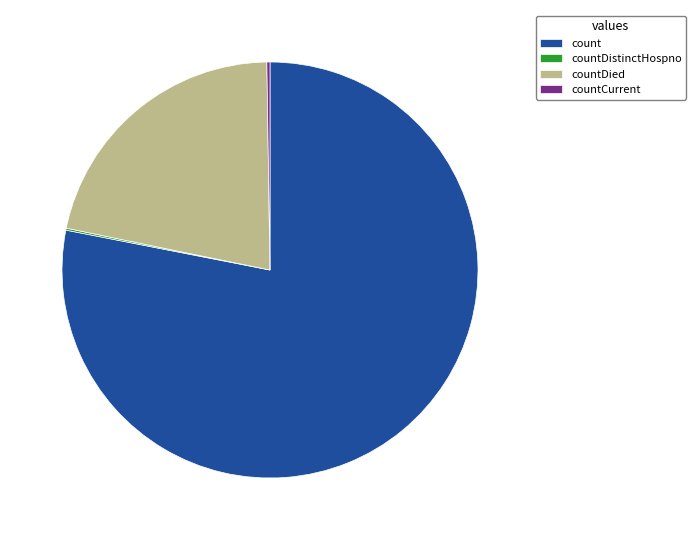

What is the ratio of the value at count to the value at countDied?

3.6